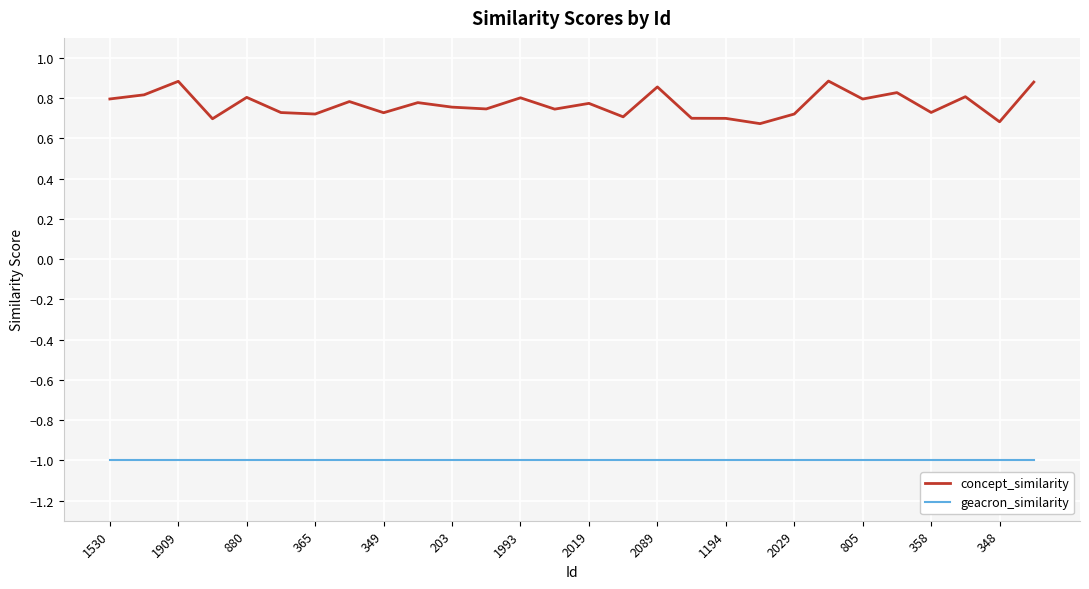

Which series has the largest total across all categories?

concept_similarity